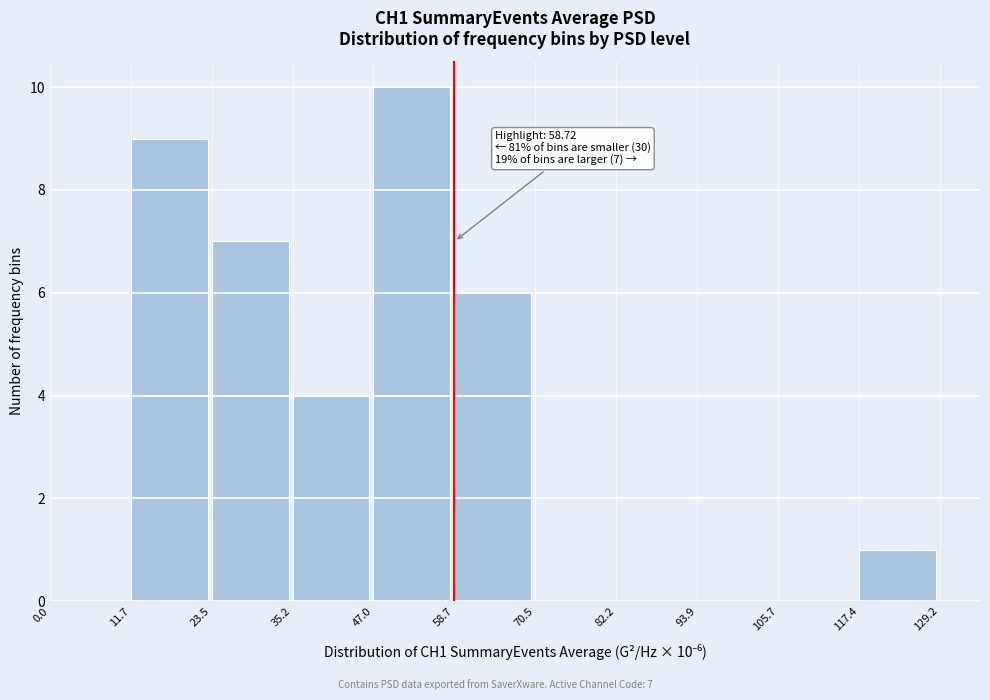

Which range on the x-axis has the tallest bar?

47.0 to 58.7